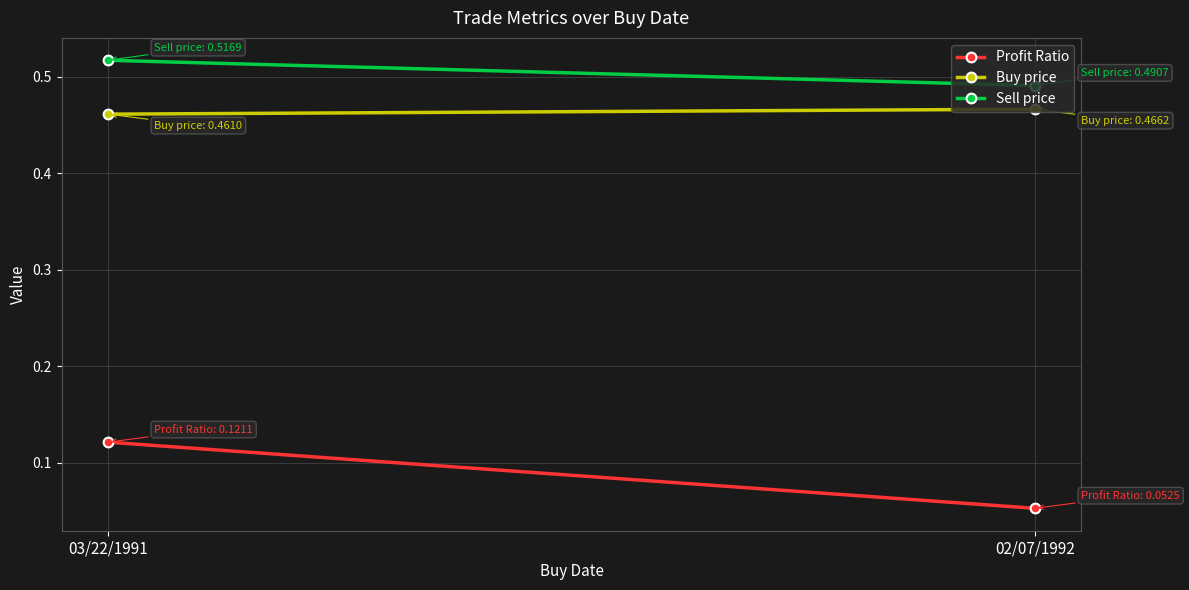

What position from the left is 02/07/1992?

2